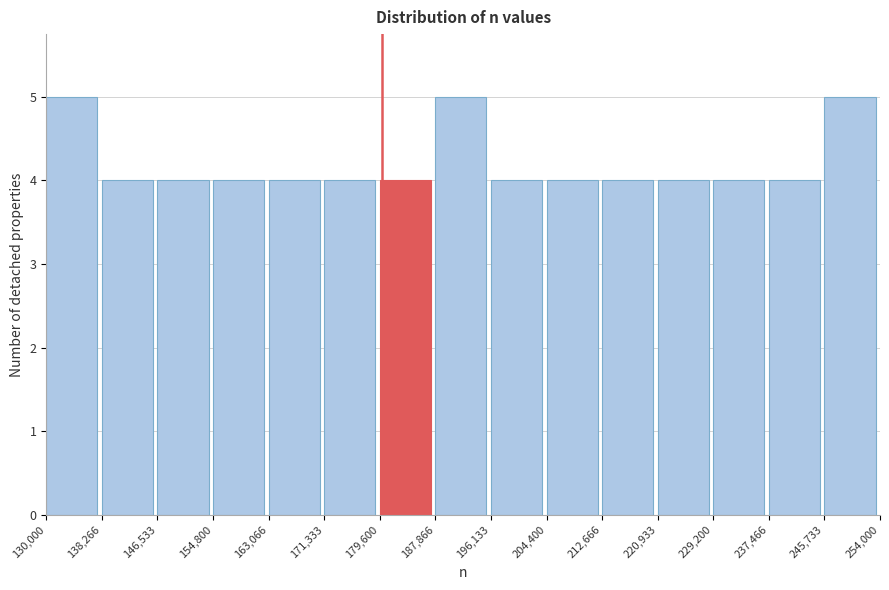

What is the height of the bar covering 146,533 to 154,800 on the x-axis? The values are not printed on the chart, so give them approximately, as read against the axis.

4